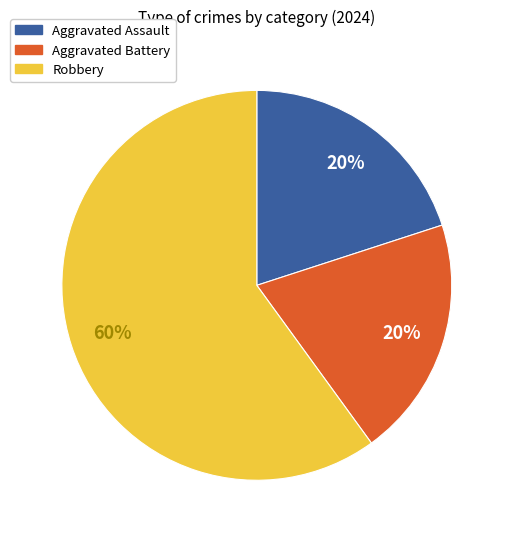

What is the ratio of the value at Robbery to the value at Aggravated Assault?

3.0